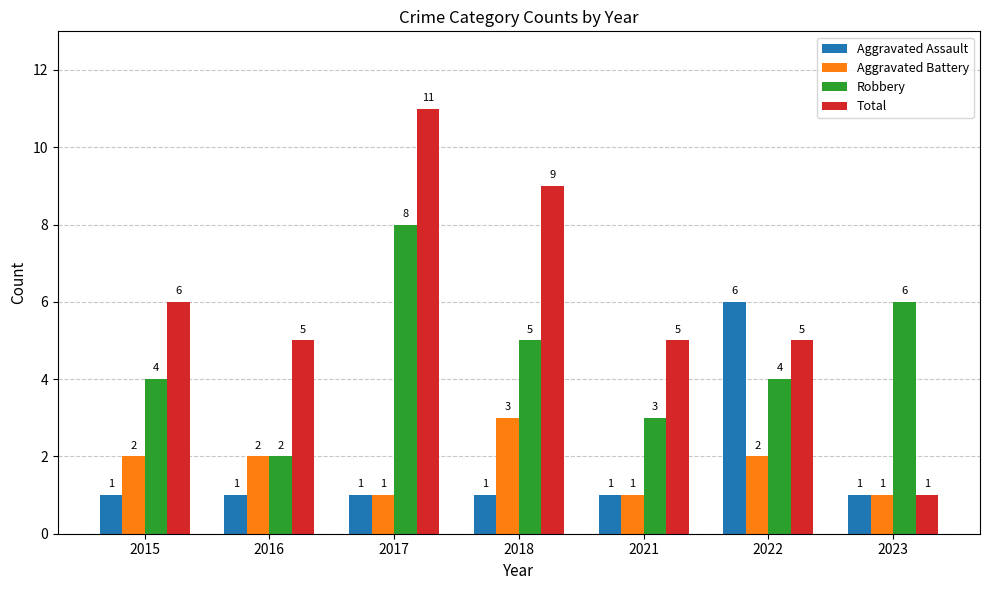

At which category is the sum across all series the highest?

2017